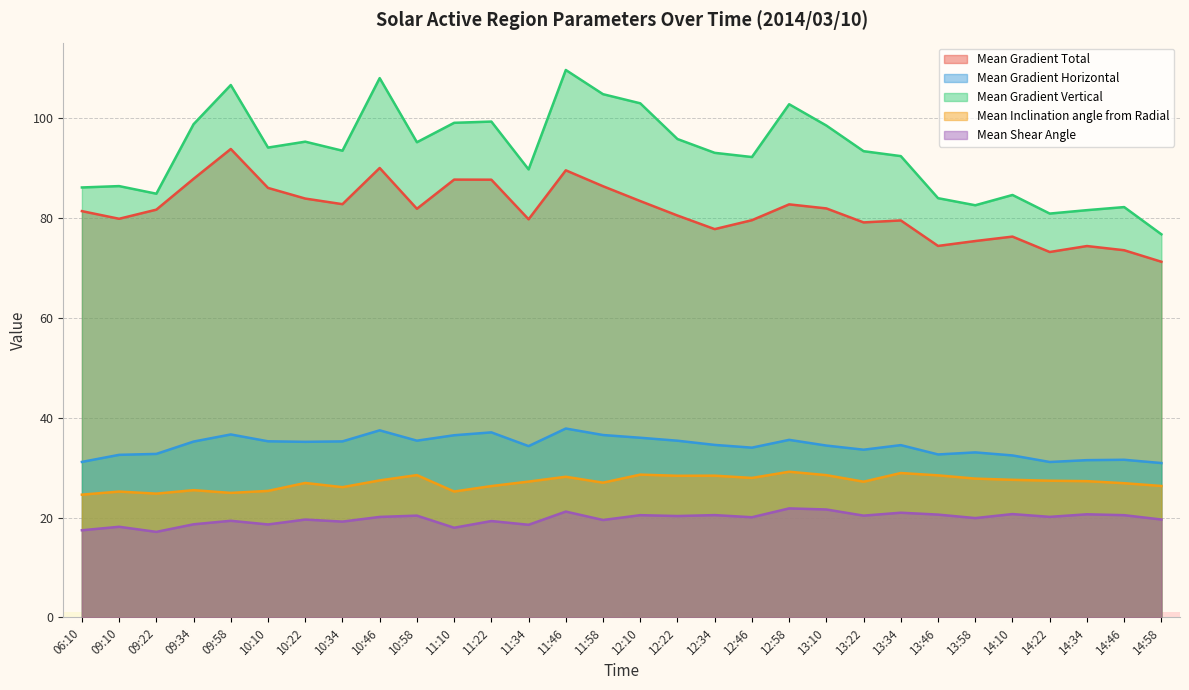

Is it true that Mean Gradient Horizontal equals 15.9 at 09:58?

False